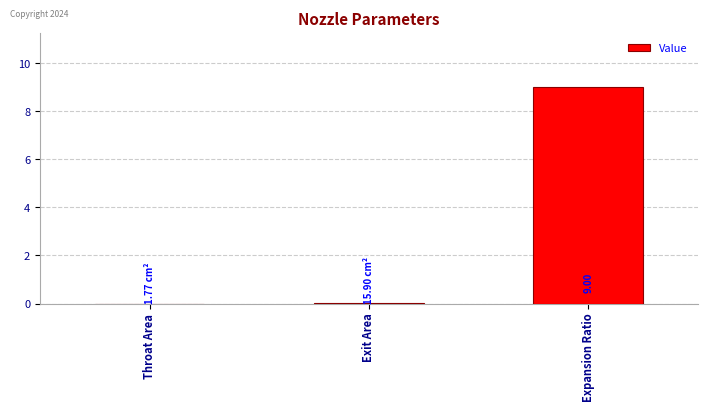

Is it true that the value at Expansion Ratio is 9.0?

True